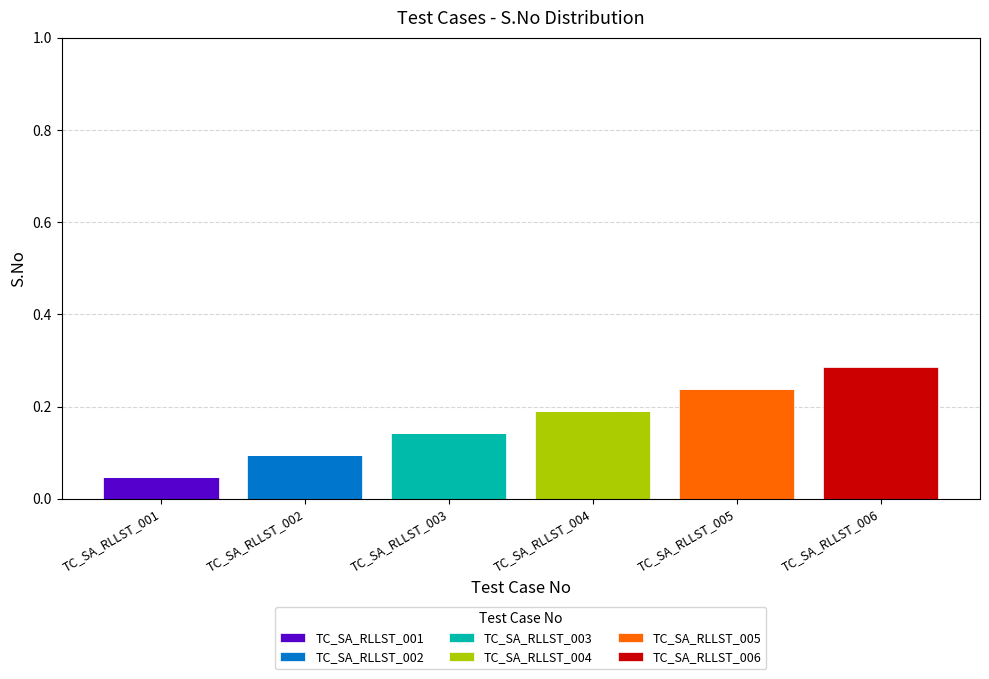

What is the total value across all series at TC_SA_RLLST_003?

0.1